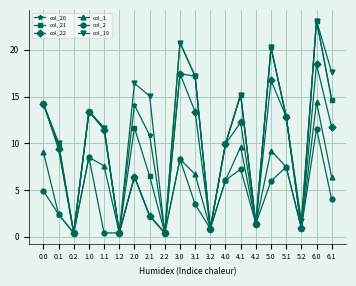

At which category is the sum across all series the highest?

6.0